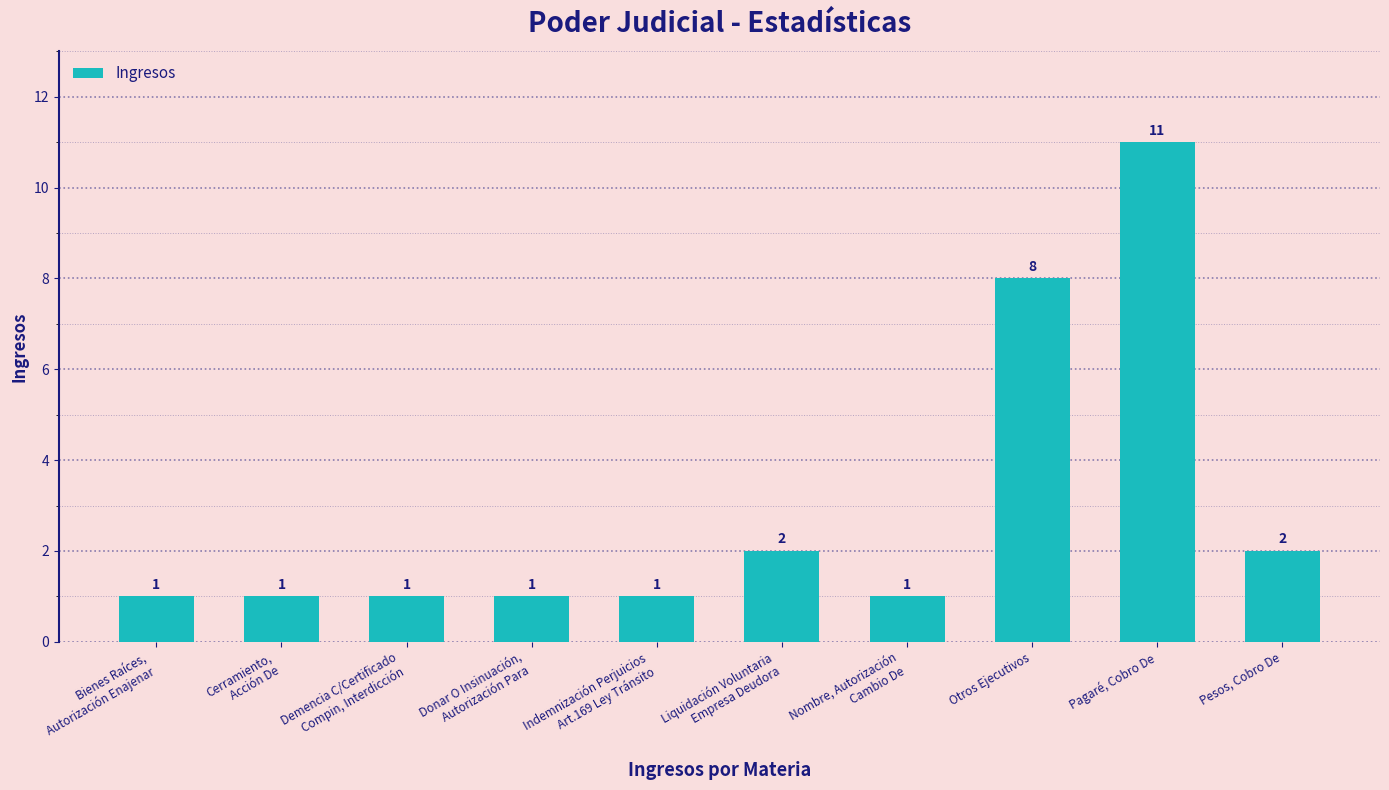

What is the approximate value at Demencia C/Certificado
Compin, Interdicción?

1